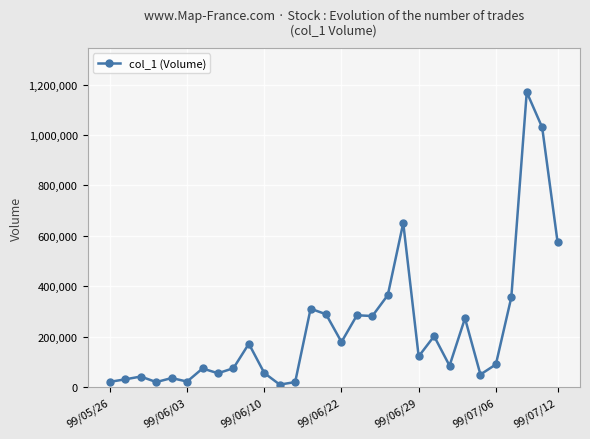

True or false: there are more than 1 points higher than both neighbors.

True